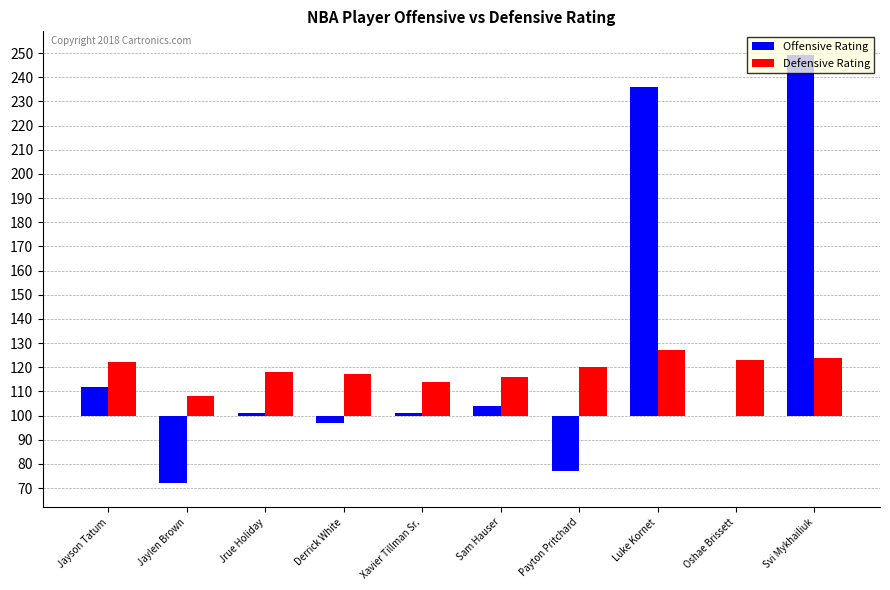

At how many categories does at least one series exceed 131?

2